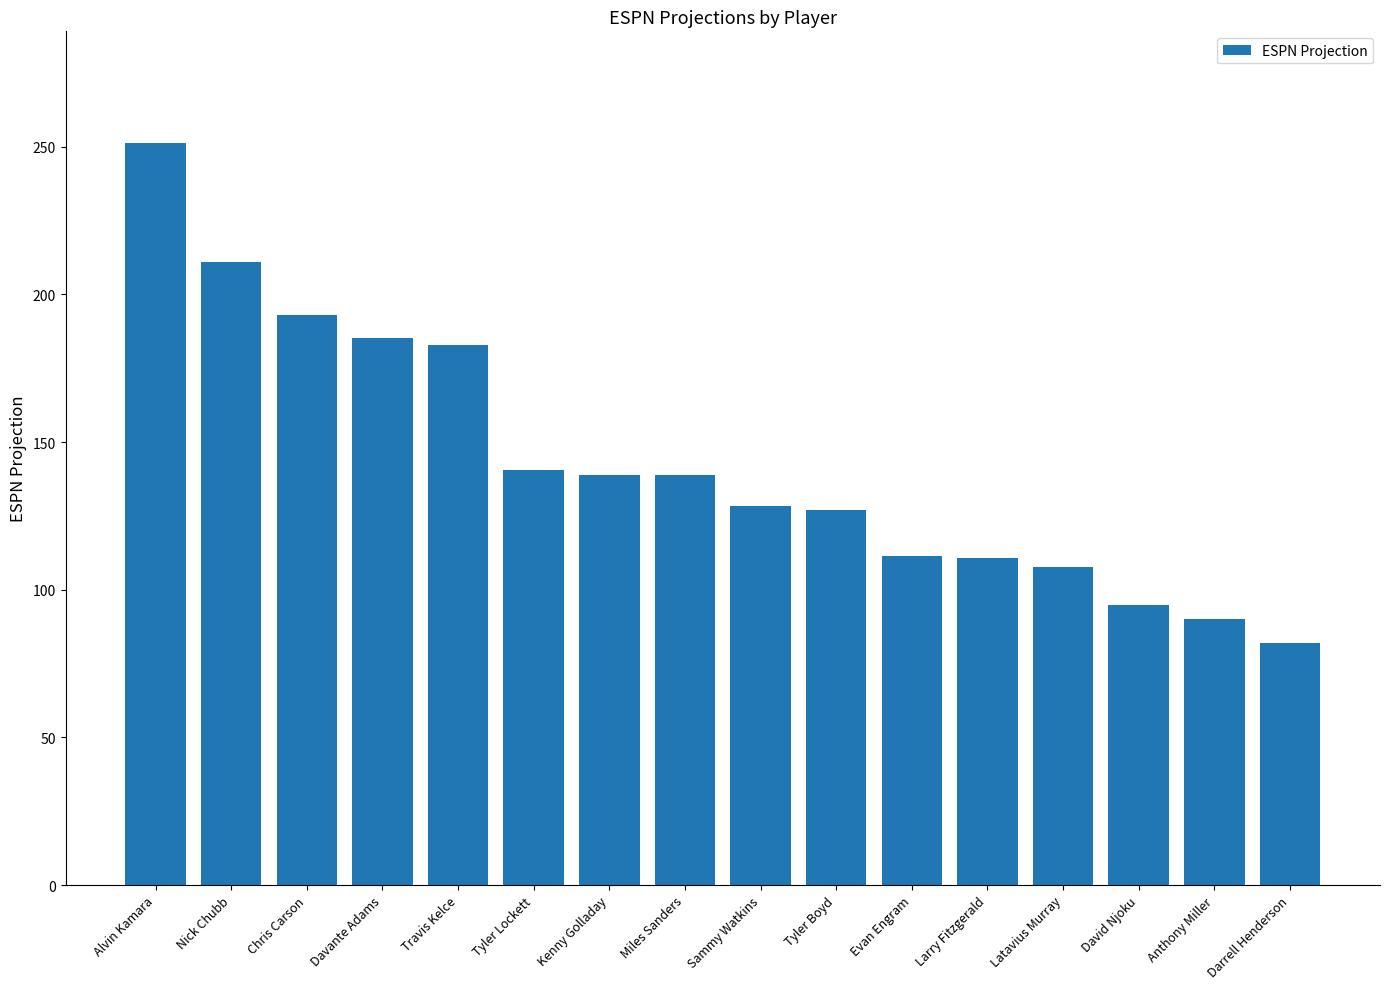

What is the difference between the maximum and minimum values?

169.4